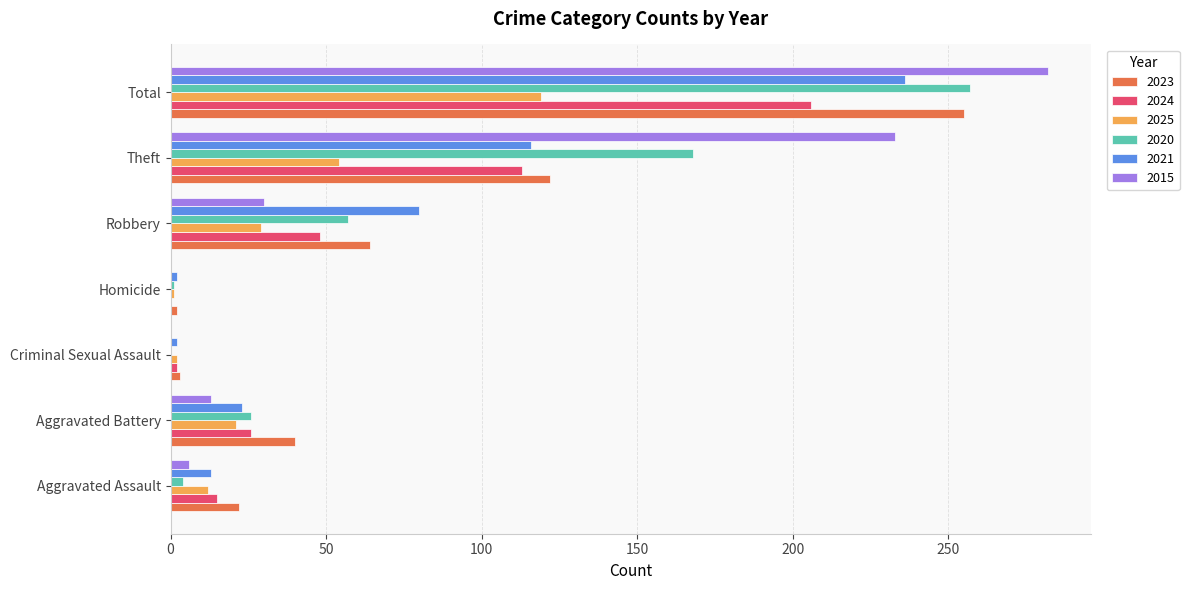

What is the total value across all series at Total?

1355